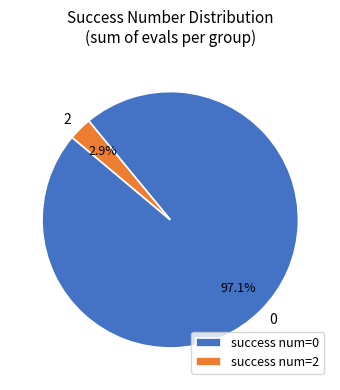

Is there a majority slice in this chart?

Yes